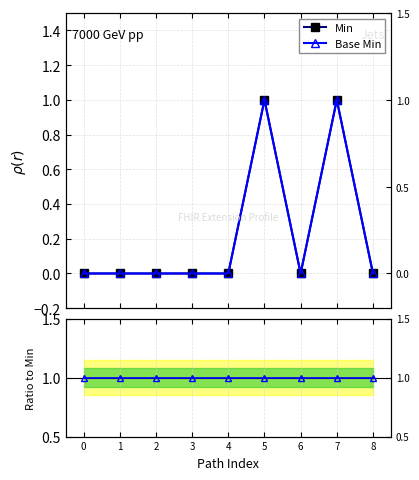

How many categories are shown in the chart?

9